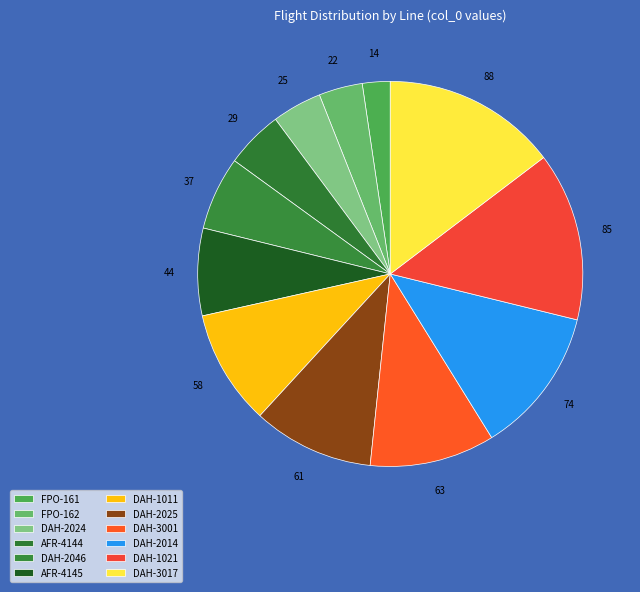

How many segments does this pie chart have?

12